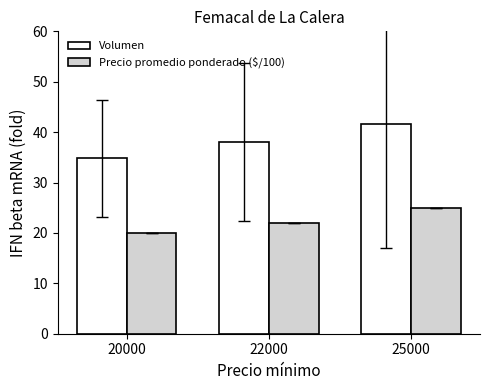

Which series changed the most between 20000 and 25000?

Volumen